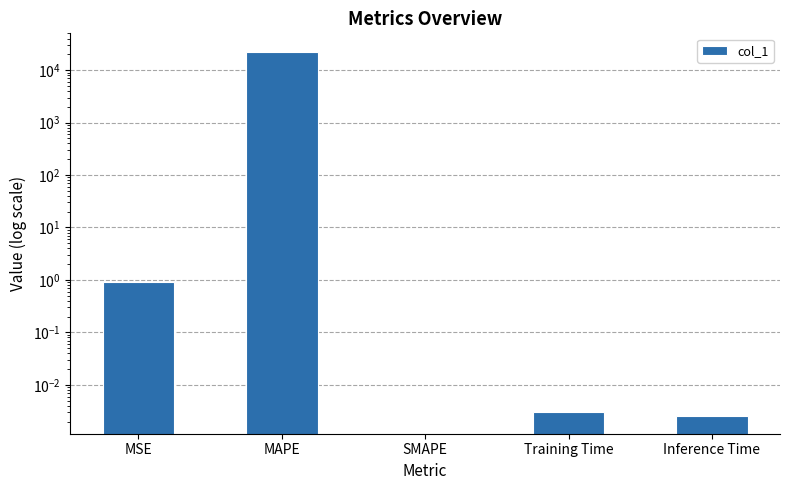

Rank the categories by value from highest to lowest.

MAPE, MSE, Training Time, Inference Time, SMAPE